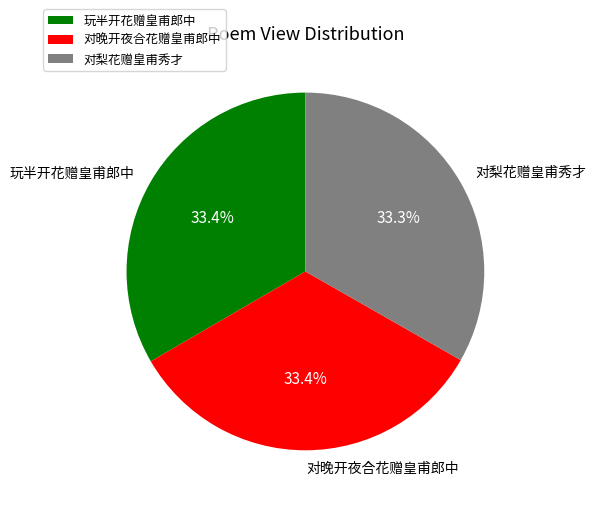

To the nearest percent, what is the average slice percentage?

33%